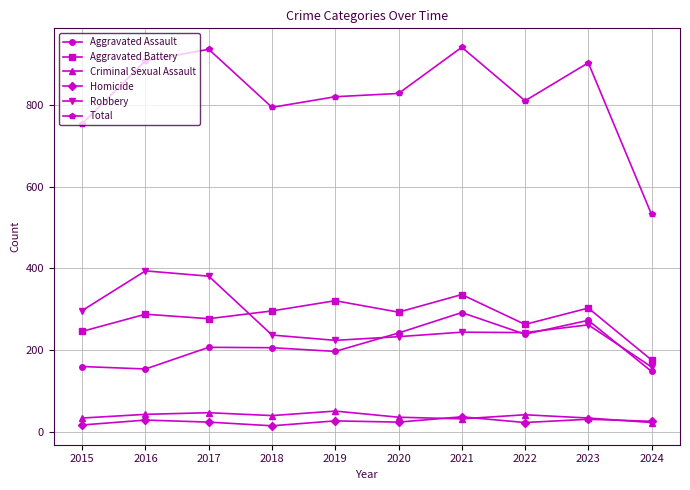

What is the sum of all Aggravated Battery values?

2799